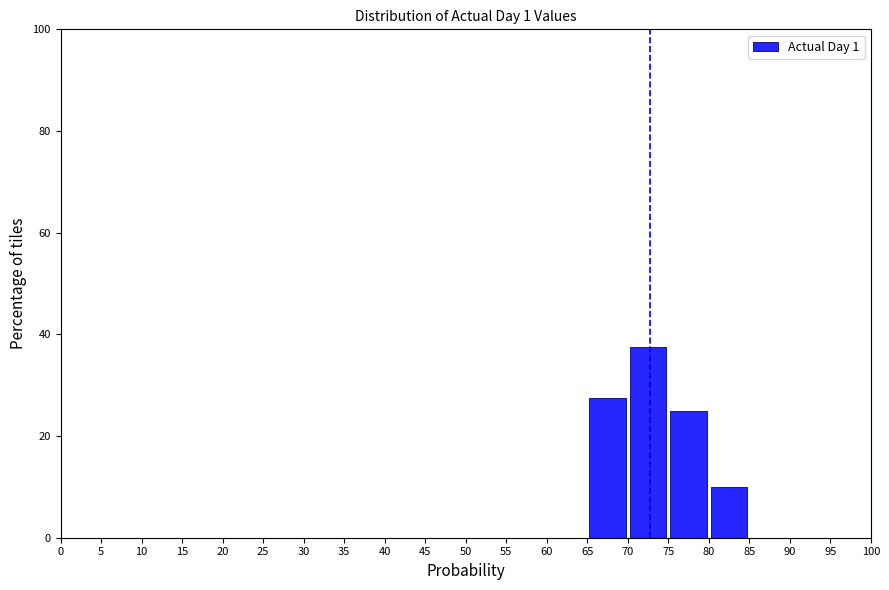

Reading left to right, list every bar in this chart as the range it spans on the x-axis followed by its height. The values are not printed on the chart, so give them approximately, as read against the axis.

0 to 5: 0
5 to 10: 0
10 to 15: 0
15 to 20: 0
20 to 25: 0
25 to 30: 0
30 to 35: 0
35 to 40: 0
40 to 45: 0
45 to 50: 0
50 to 55: 0
55 to 60: 0
60 to 65: 0
65 to 70: 28
70 to 75: 38
75 to 80: 26
80 to 85: 10
85 to 90: 0
90 to 95: 0
95 to 100: 0